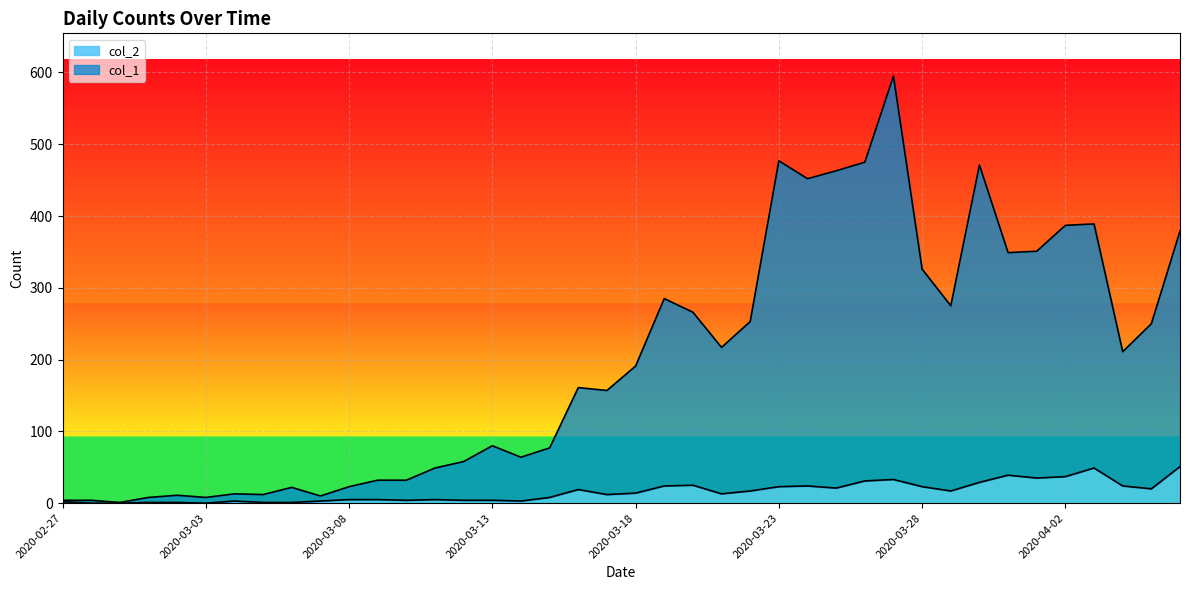

Is the value of col_1 at 2020-03-05 greater than the value of col_2 at 2020-03-10?

Yes